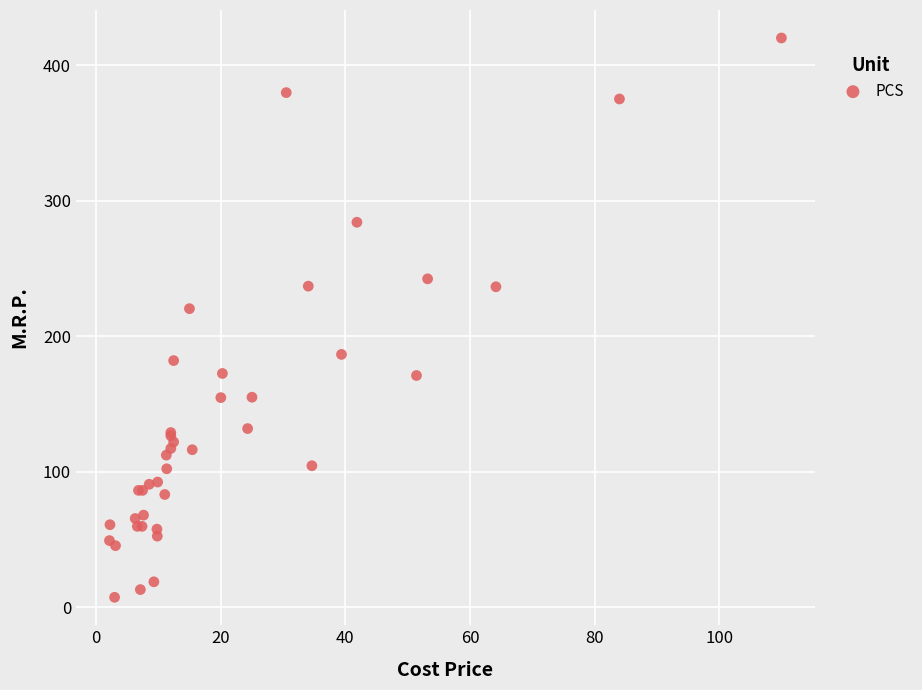

What Y value in the scatter plot is closest to 213?

220.3